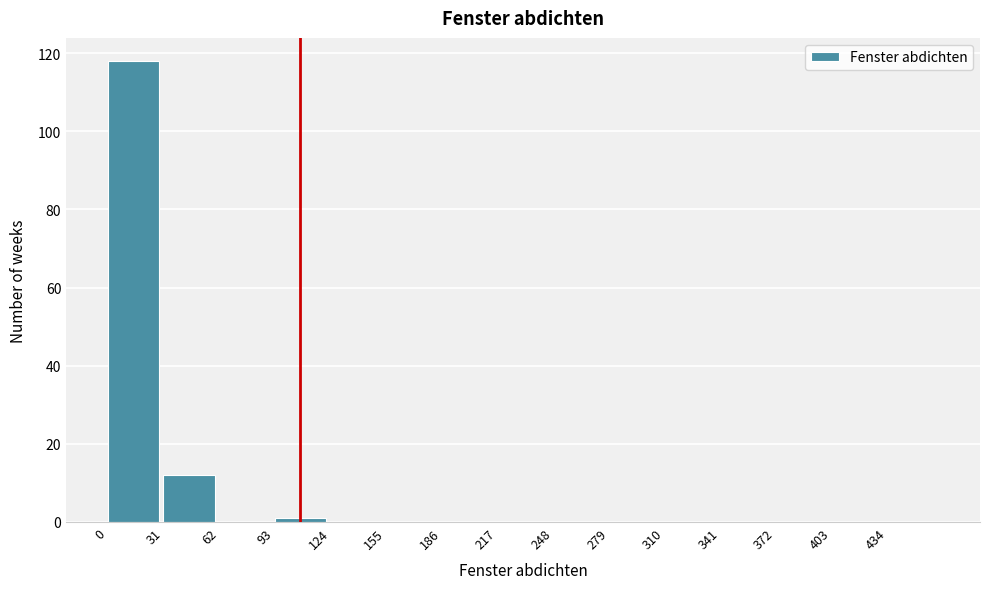

Reading left to right, transcribe this chart: for each bar, give the range it covers on the x-axis and its height. Neither the bar edges nor the heights are printed on the chart, so give them approximately, as read against the axes.

0 to 31: 118
31 to 62: 12
62 to 93: 0
93 to 124: under 2
124 to 155: 0
155 to 186: 0
186 to 217: 0
217 to 248: 0
248 to 279: 0
279 to 310: 0
310 to 341: 0
341 to 372: 0
372 to 403: 0
403 to 434: 0
434 to 465: 0